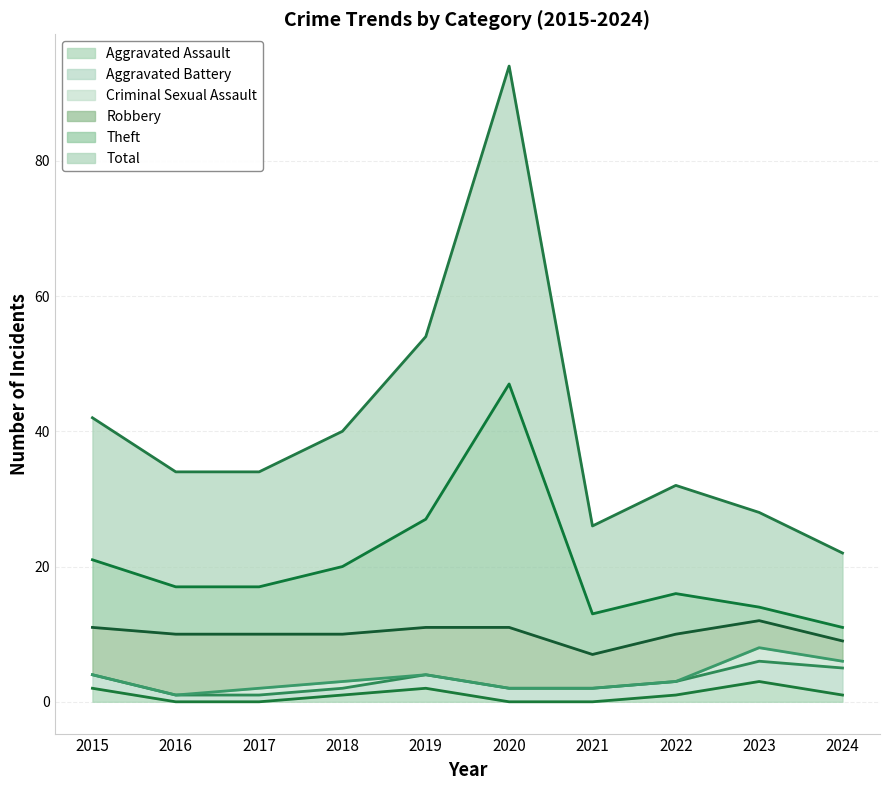

The Theft series shows 6 at 2023. True or false?

False